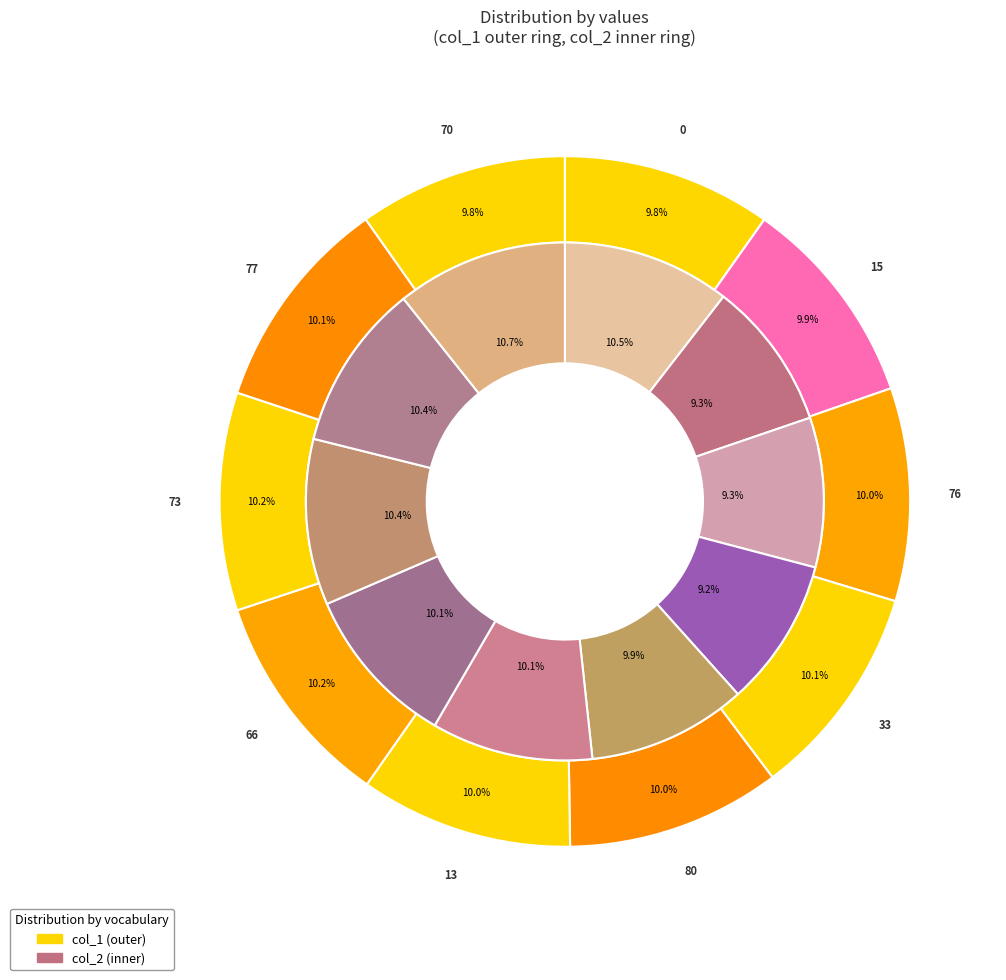

True or false: 76 accounts for 10% of the total.

True